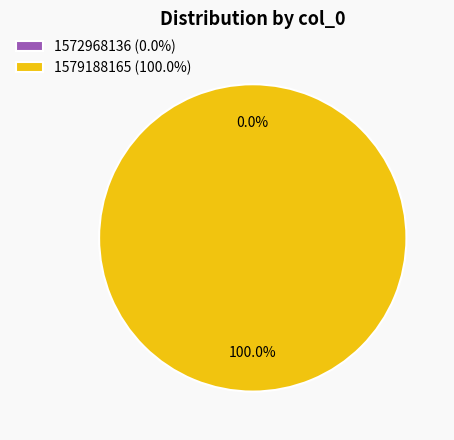

How many slices are in this pie chart?

2